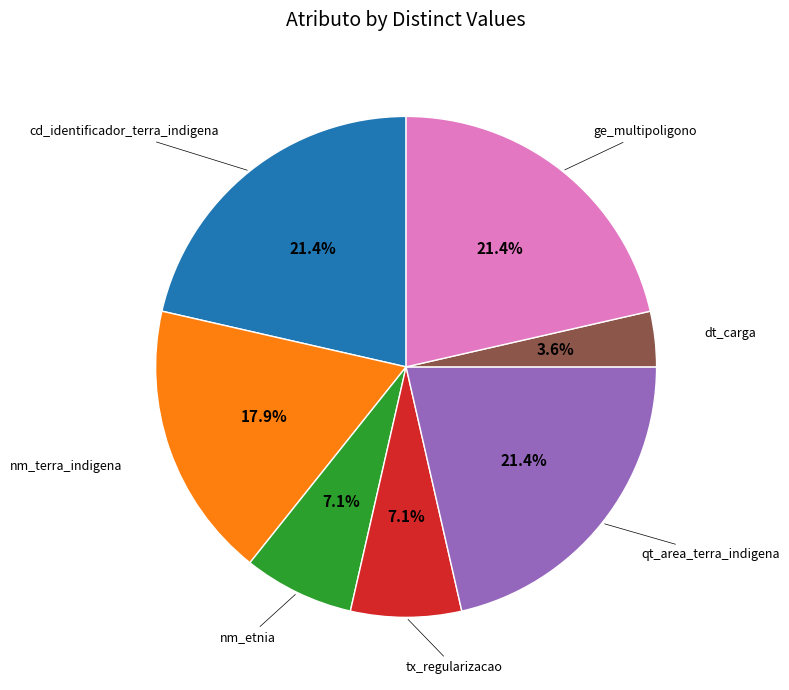

Is there any slice that represents more than half of the pie?

No